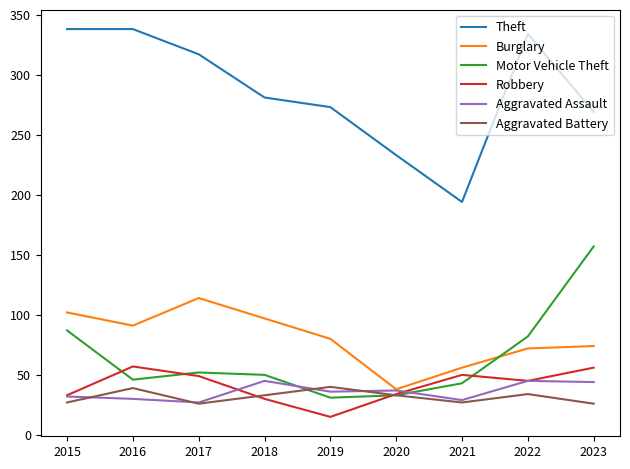

Between which two adjacent categories do Aggravated Assault and Motor Vehicle Theft first intersect?

2018 and 2019